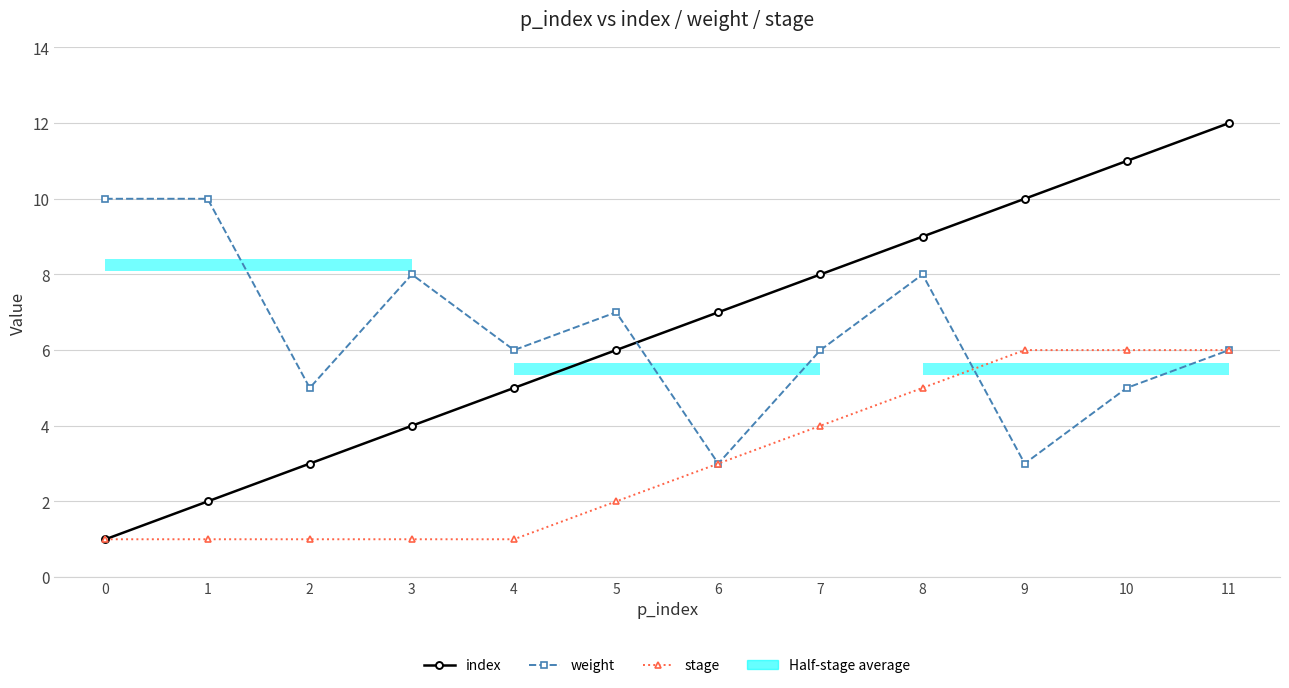

Where is stage nearest to the value 3?

6